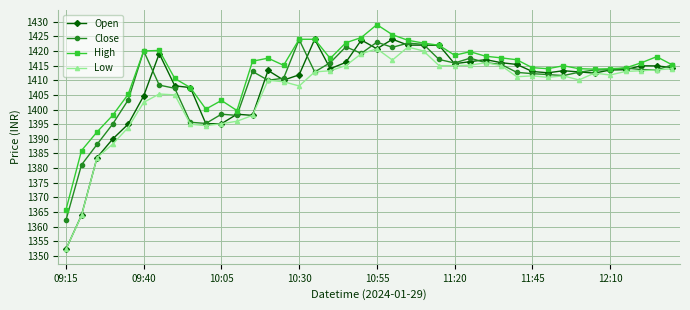

What is the minimum value shown in the chart?

1352.3